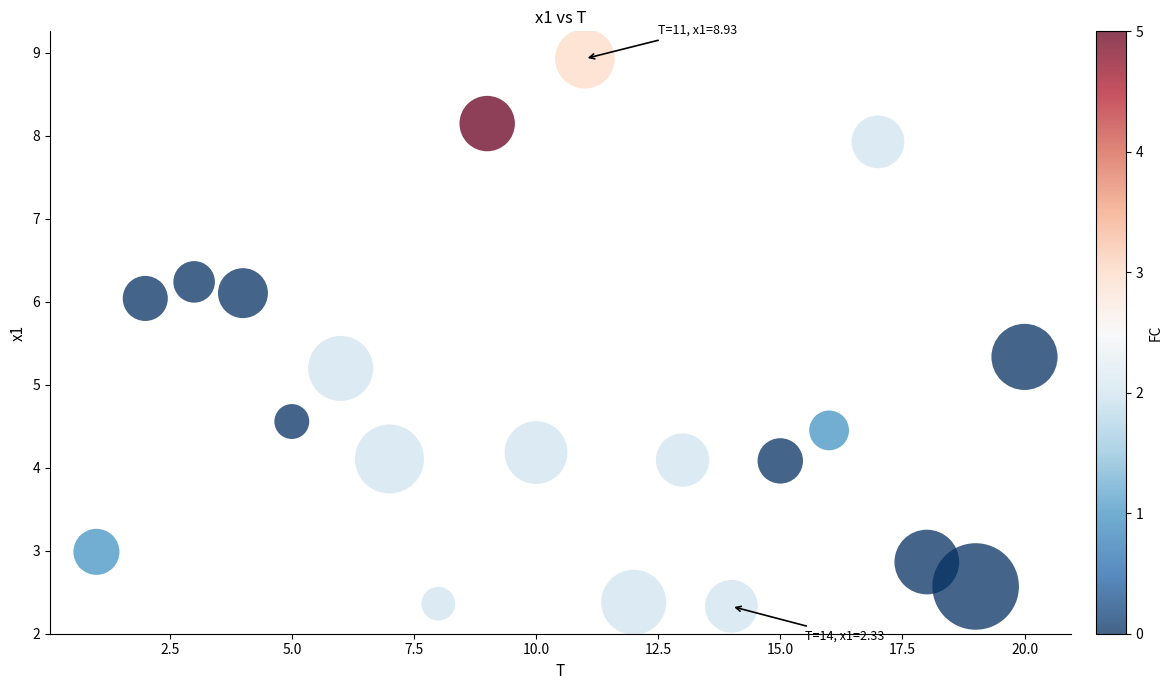

What Y value in the scatter plot is closest to 5?

5.2